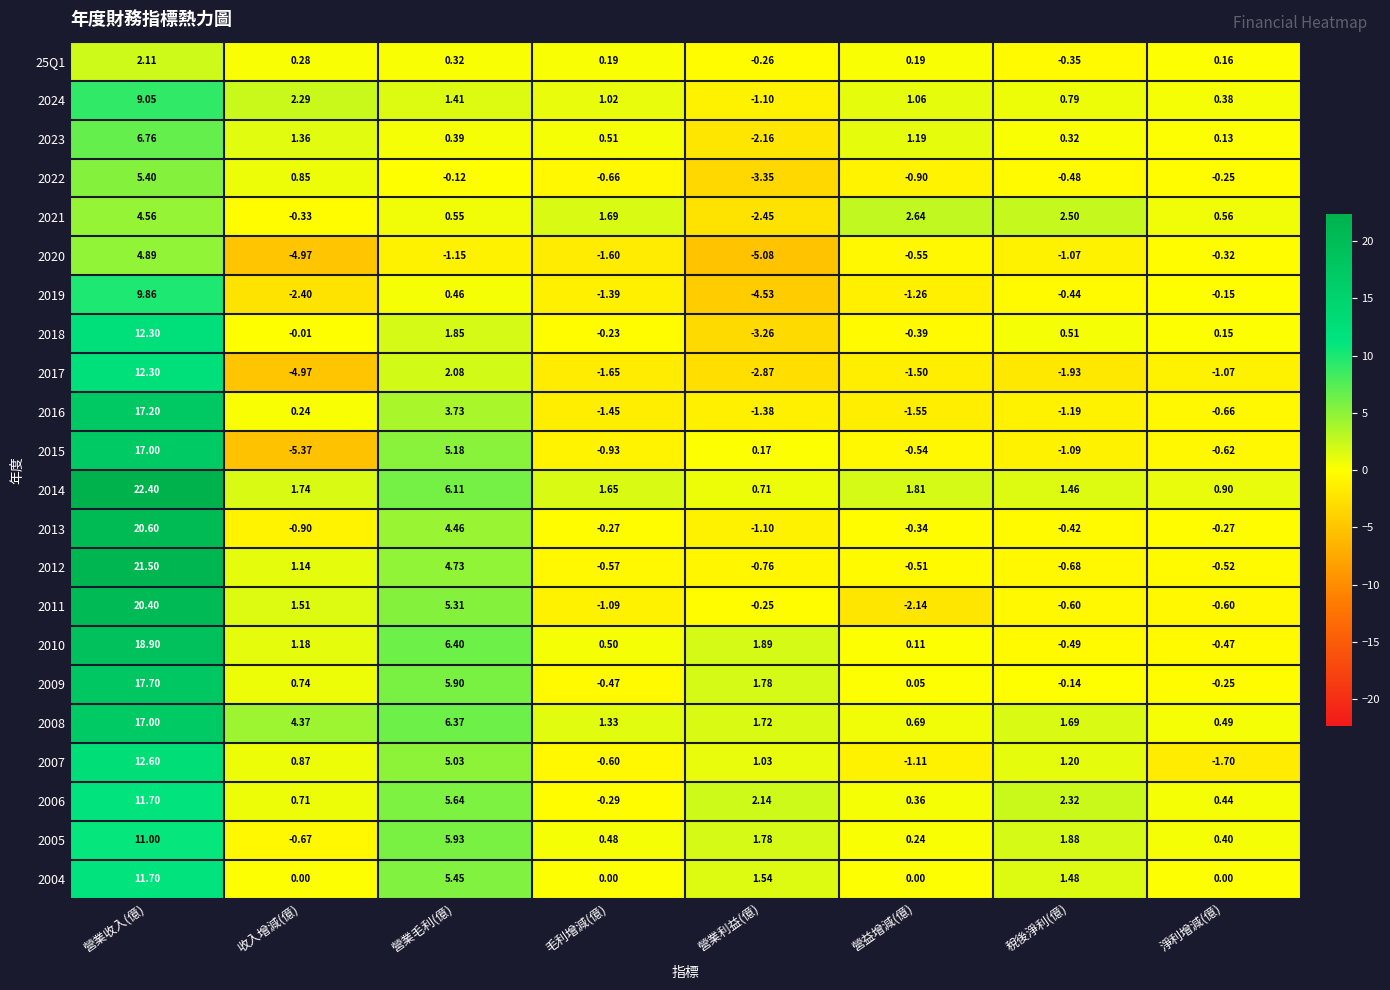

At how many categories does at least one series exceed 19?

1